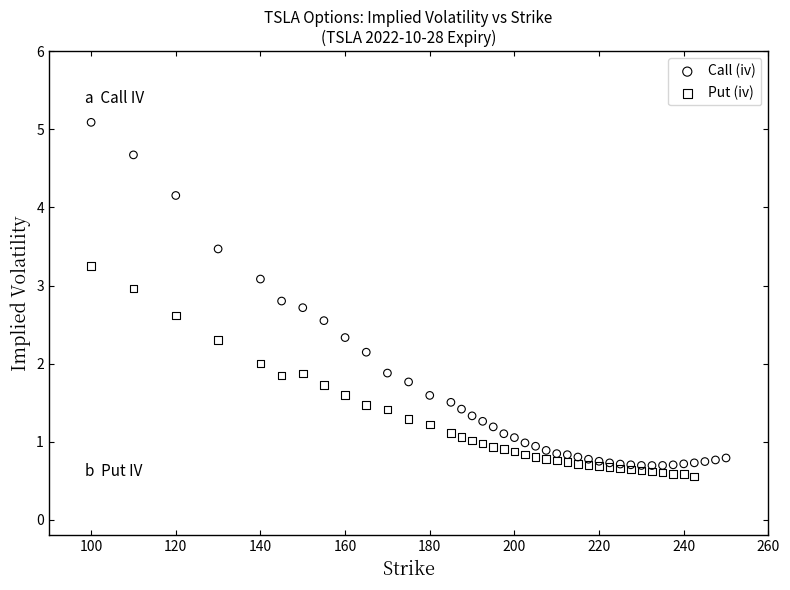

Which series has the widest spread of Y values?

Call (iv)